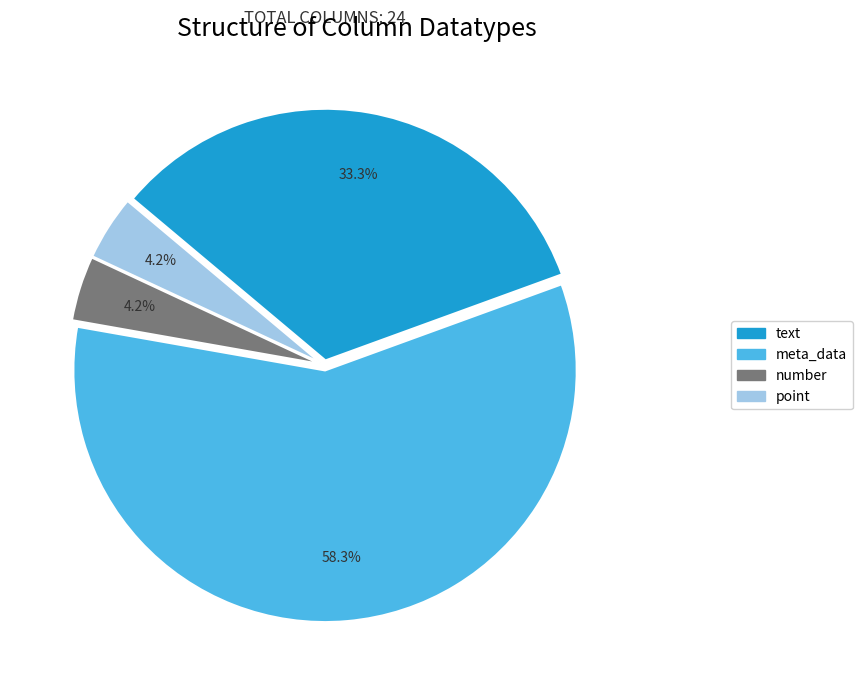

Between meta_data and text, which is larger?

meta_data